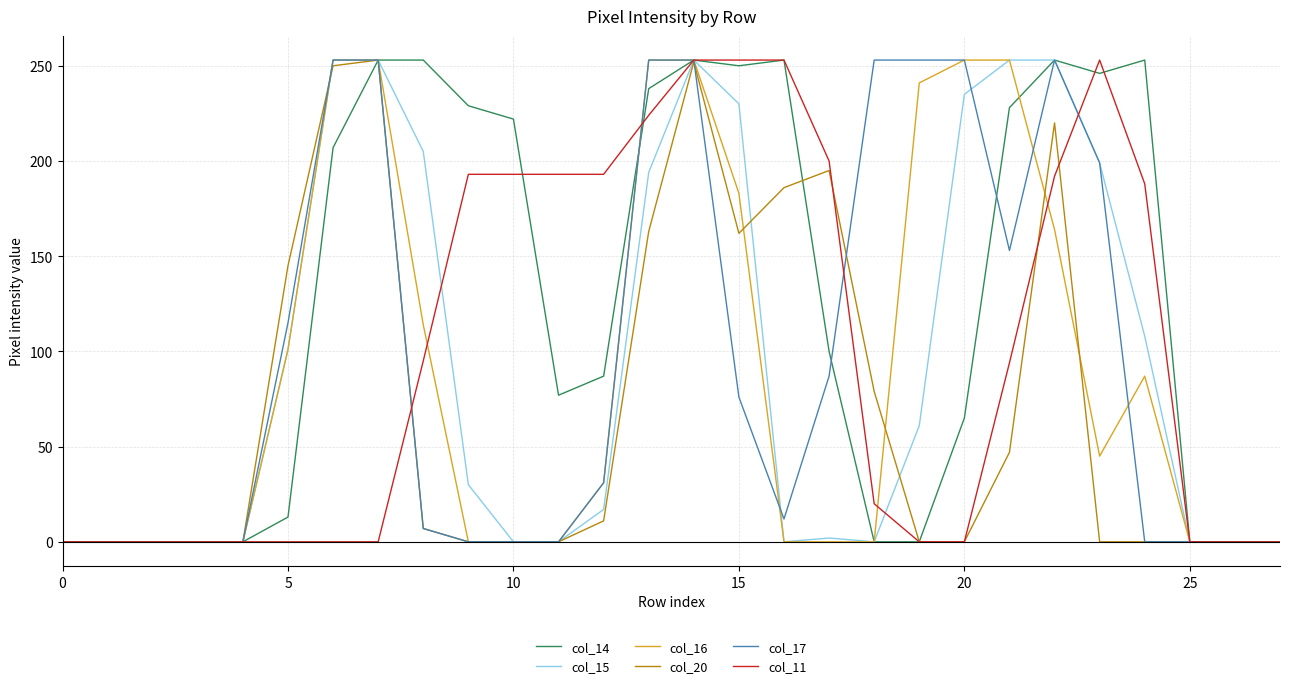

What is the greatest value displayed?

253